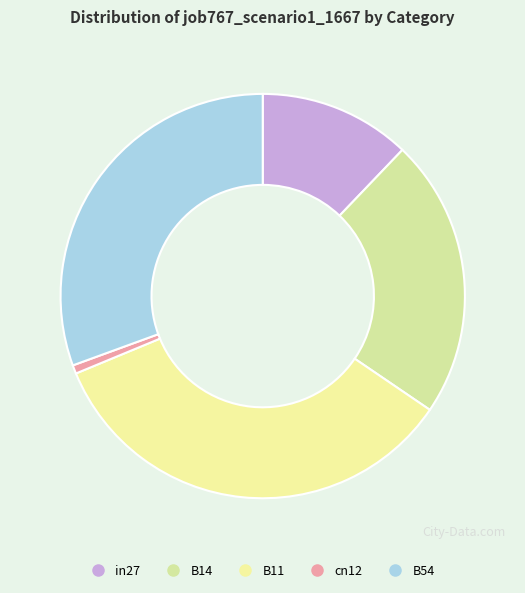

How many segments does this pie chart have?

5